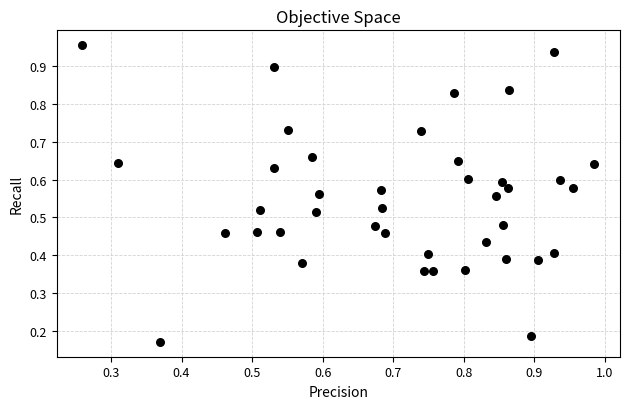

Count the number of points in this scatter plot.

40